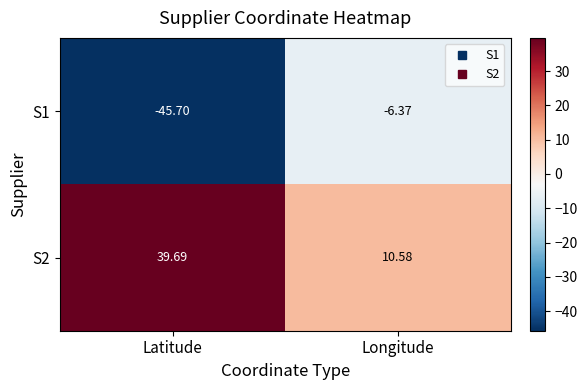

Which label corresponds to the largest value in the chart?

Latitude